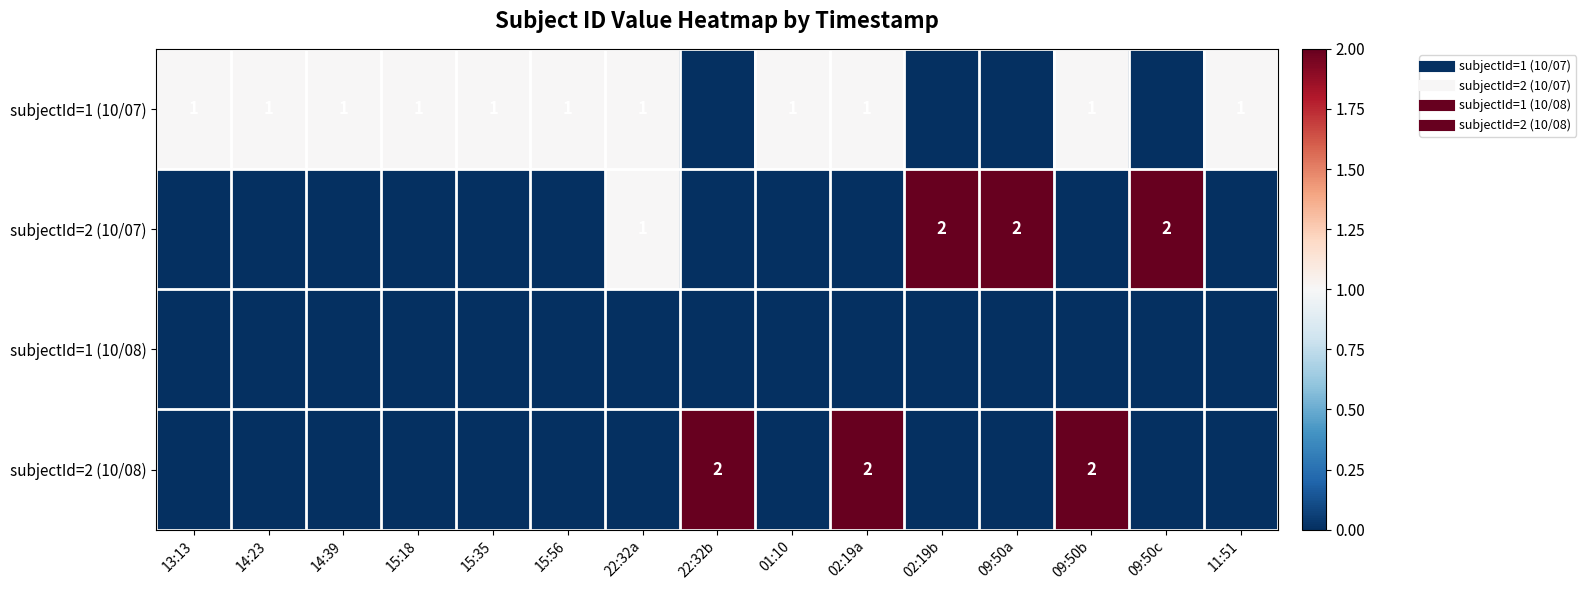

At which category is the sum across all series the highest?

02:19a